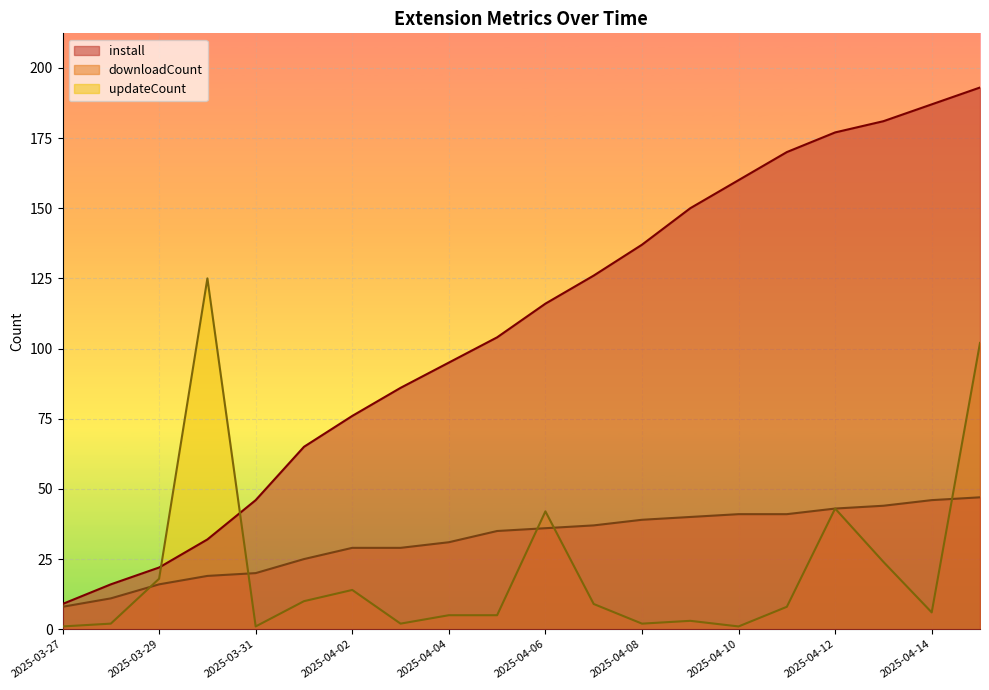

Which has a higher value, 2025-04-04 or 2025-04-07?

2025-04-07